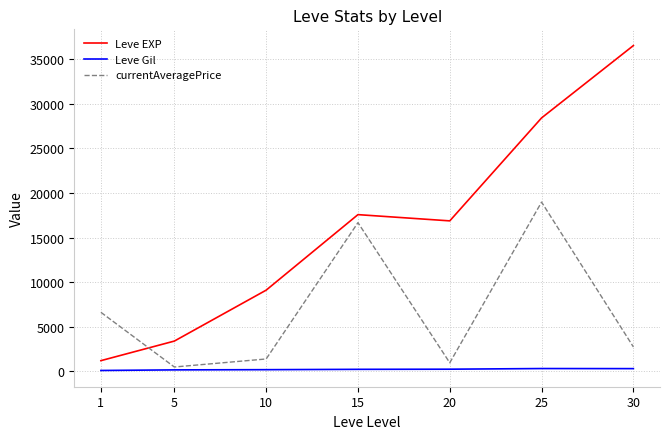

What is the maximum value for Leve EXP?

36492.5